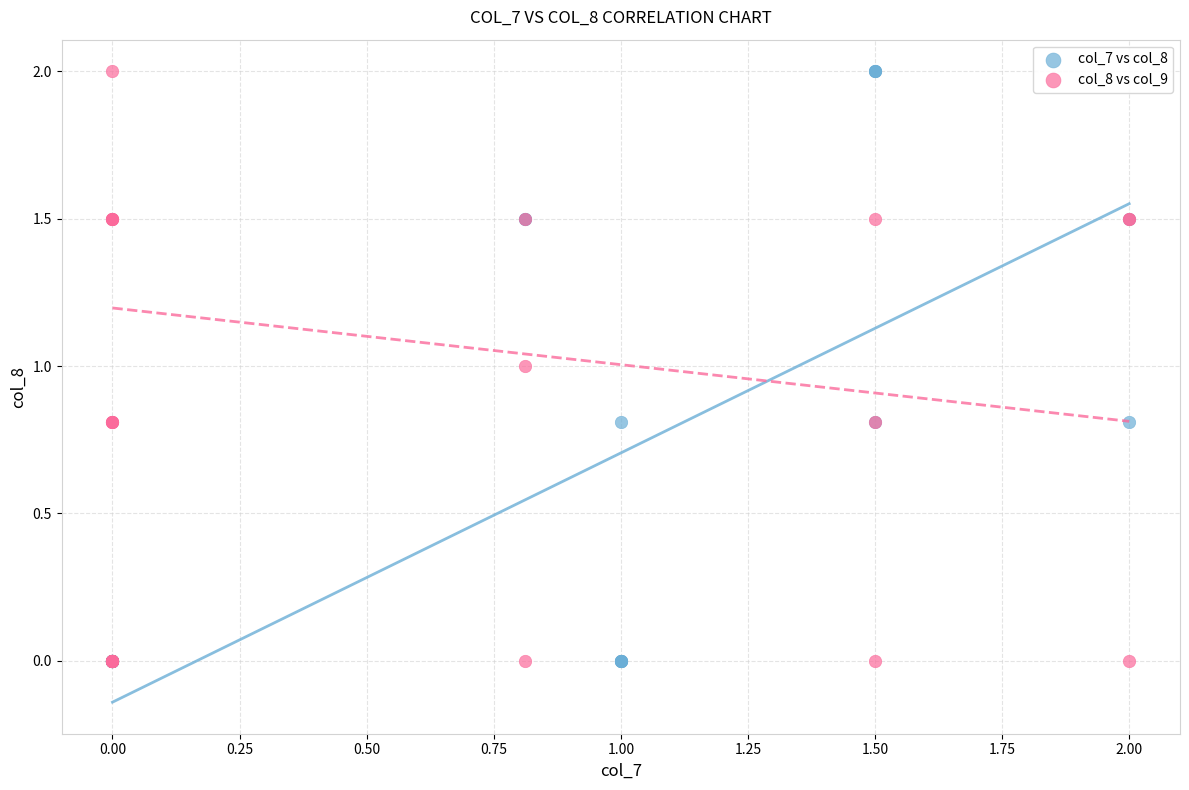

What are all the series names shown in the legend?

col_7 vs col_8, col_8 vs col_9